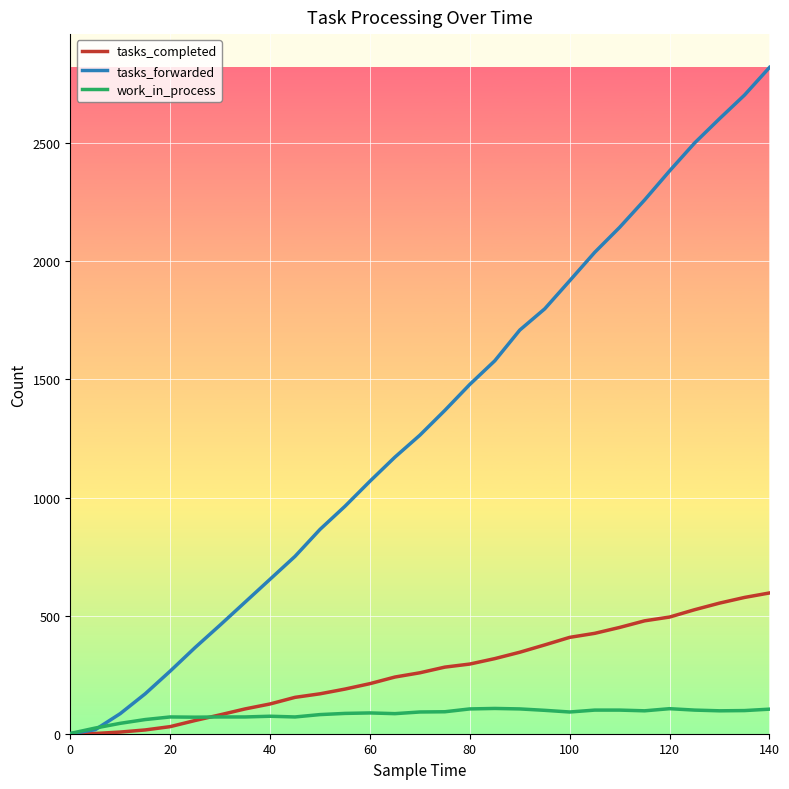

What is the average value of the work_in_process series?

82